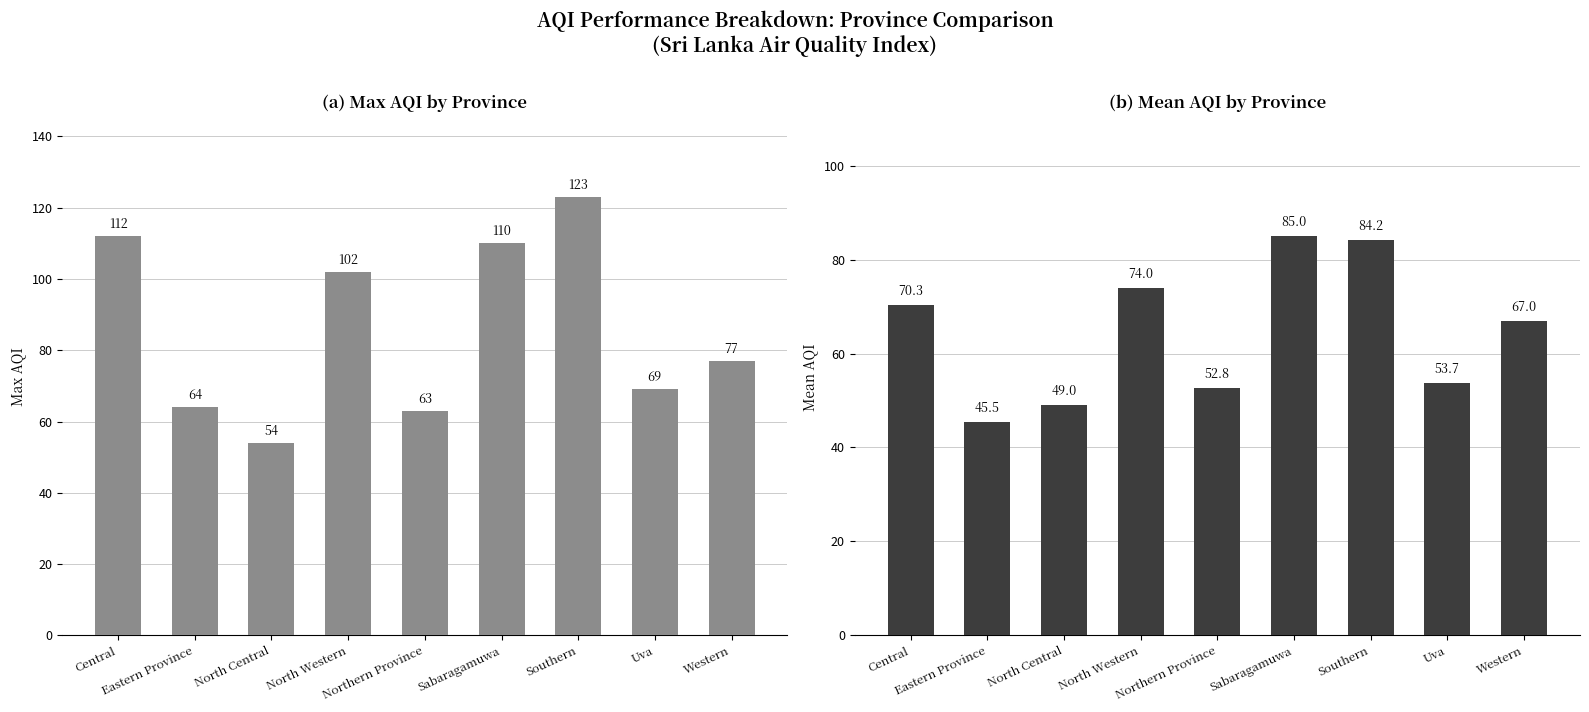

True or false: Max AQI has a value of 137.6 at Western.

False